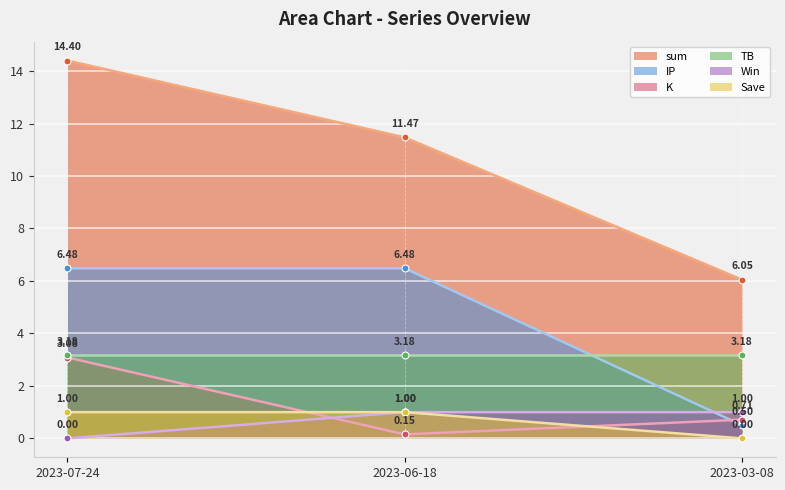

What is the value of the IP point at the 2nd from the left?

6.5